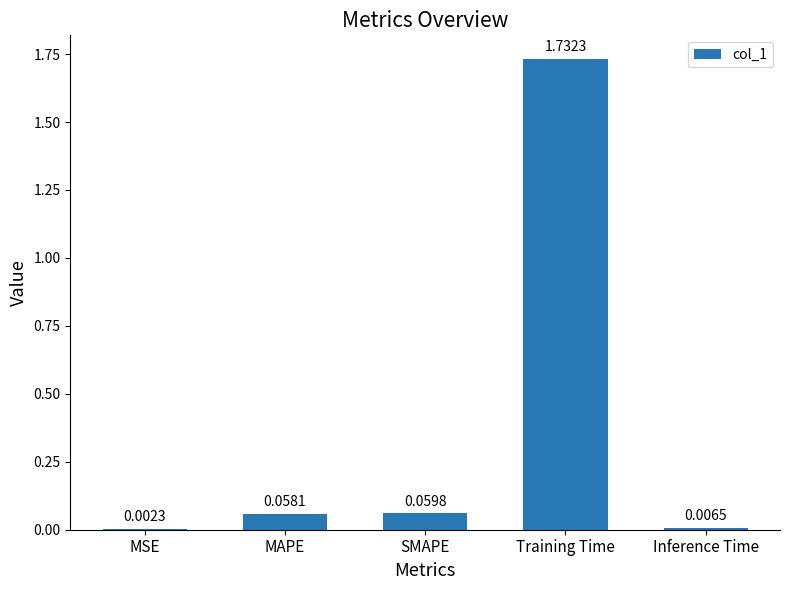

What is the average value?

0.4